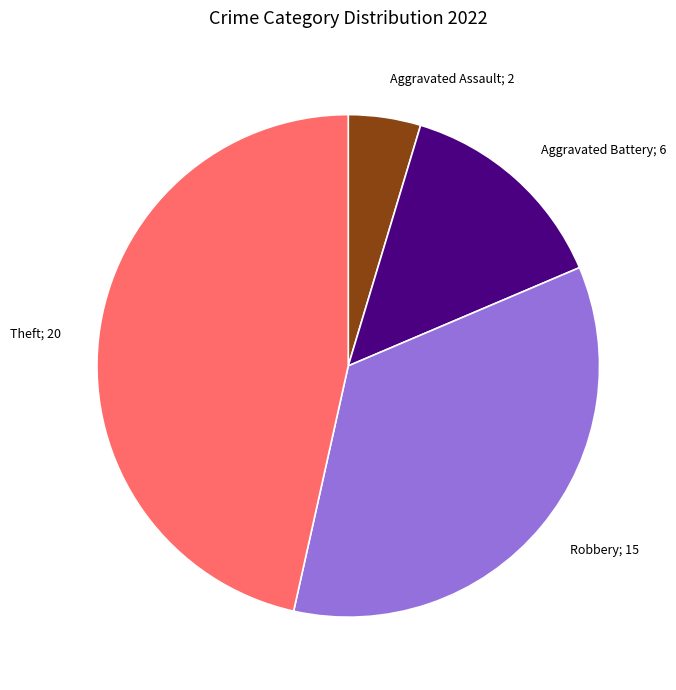

Is there a majority slice in this chart?

No